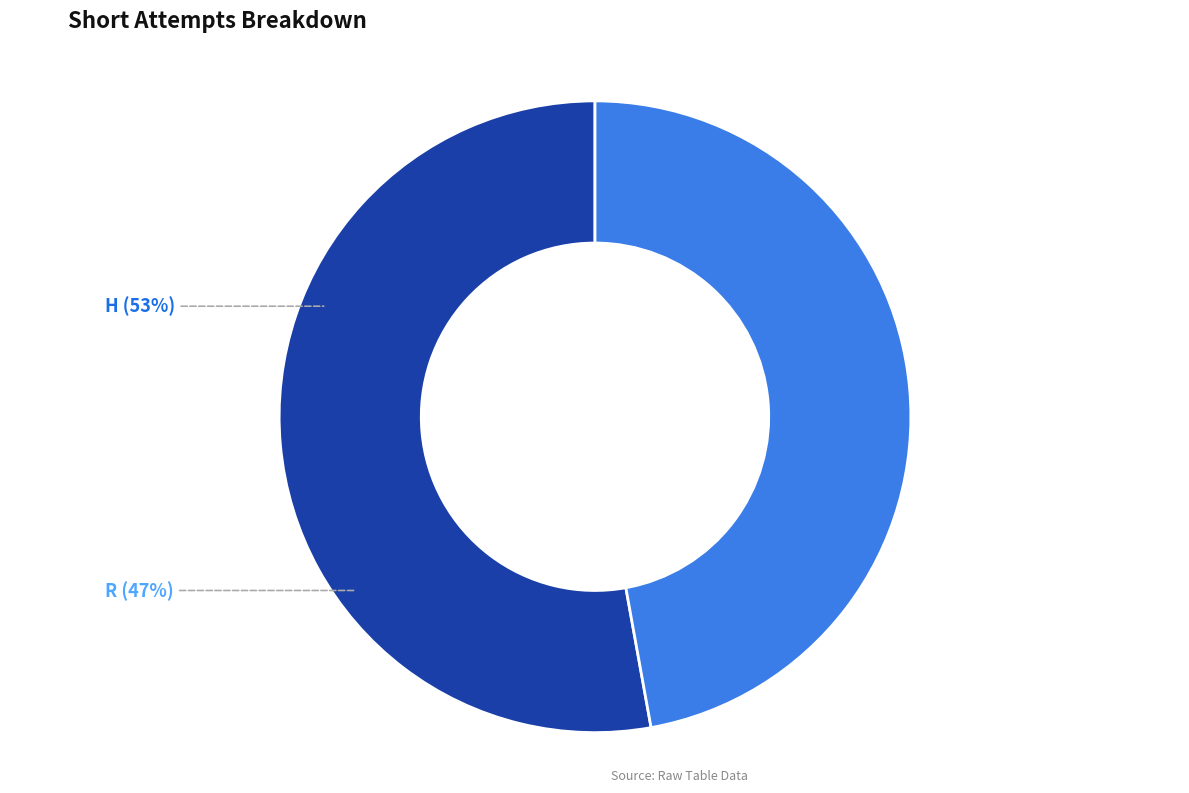

Count the number of slices in the pie.

2